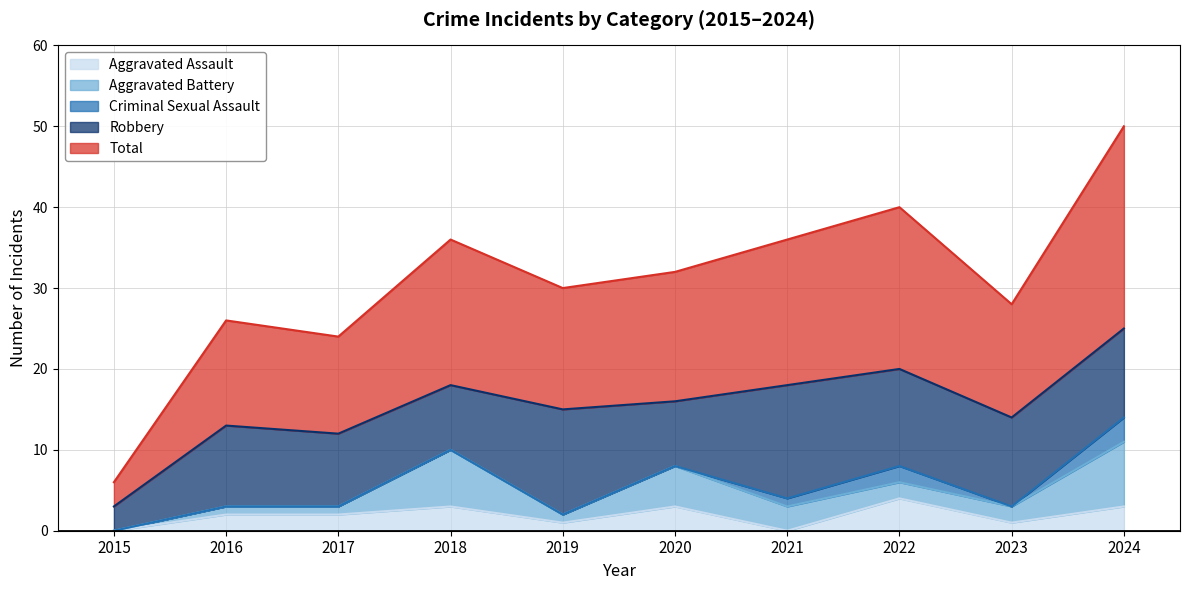

Rank the series by their maximum value, from lowest to highest.

Criminal Sexual Assault, Aggravated Assault, Aggravated Battery, Robbery, Total